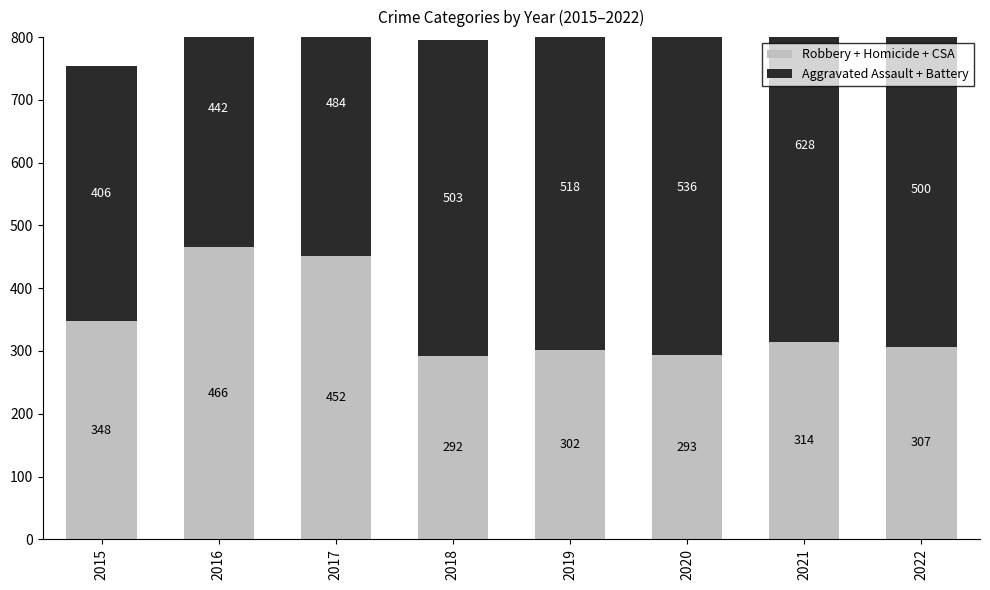

Which series has the largest range (max minus min)?

Aggravated Assault + Battery